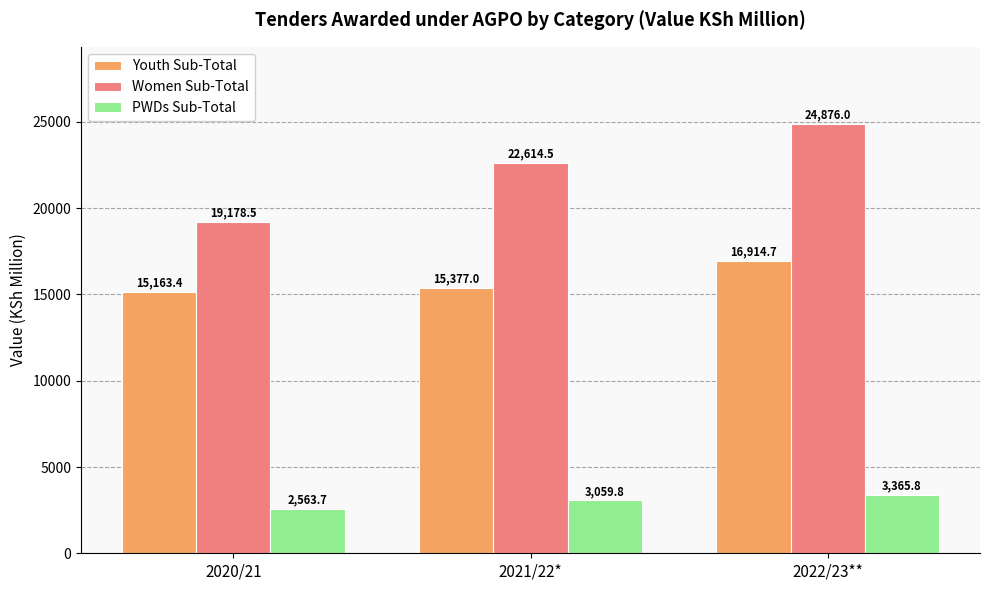

The value of PWDs Sub-Total at 2022/23** is 5322.5. True or false?

False